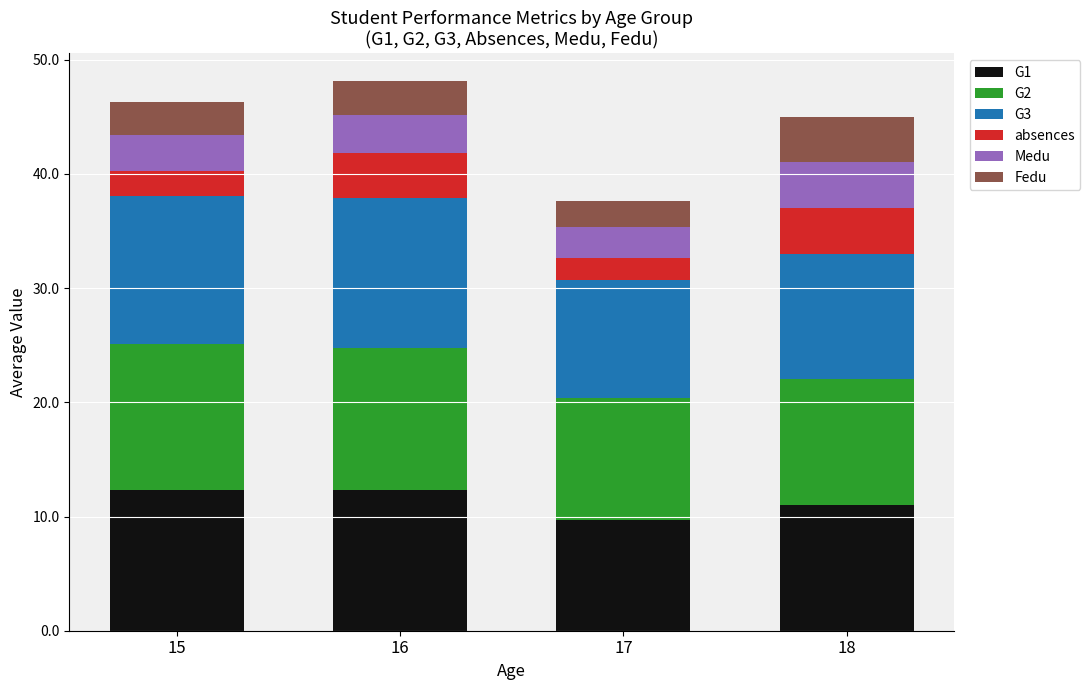

Is it true that G1 equals 11.0 at 18?

True